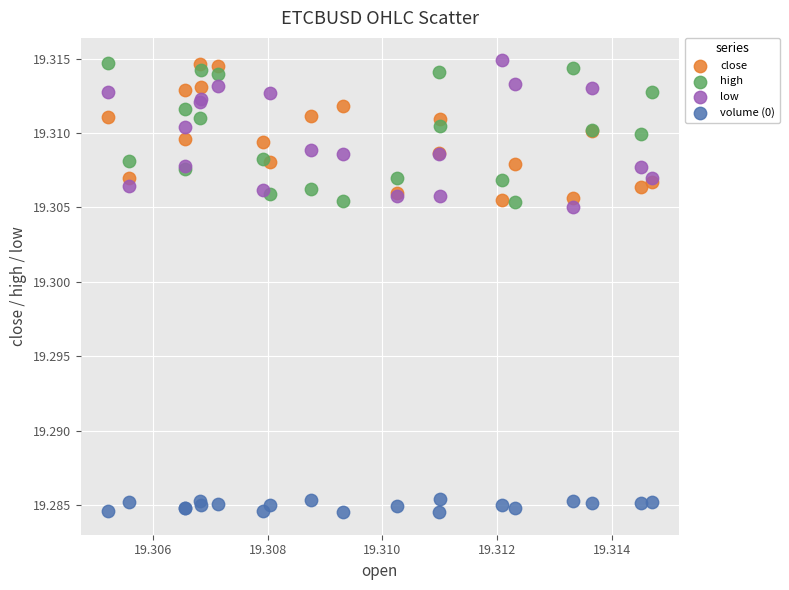

Which series reaches the minimum Y coordinate?

volume (0)